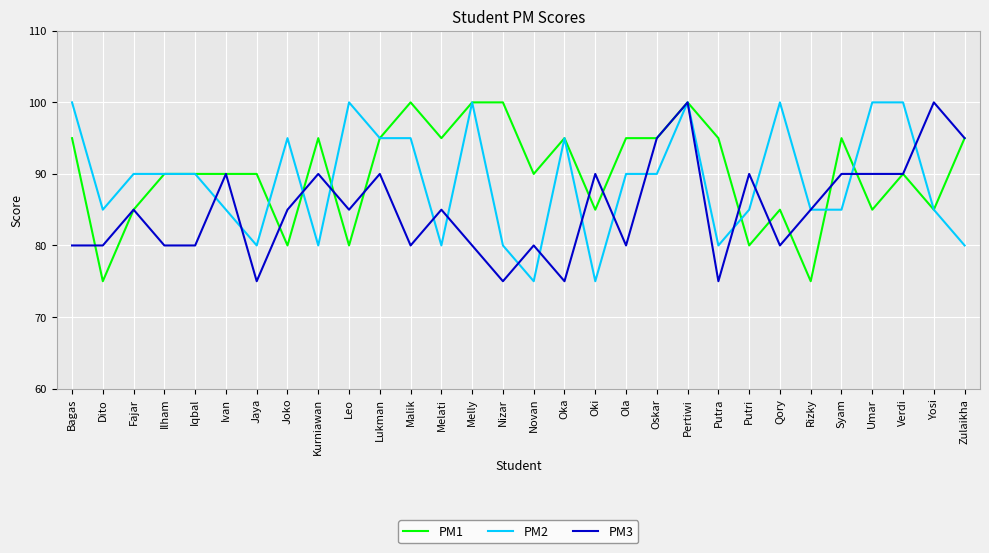

True or false: PM1 has more than 1 points higher than both neighbors.

True